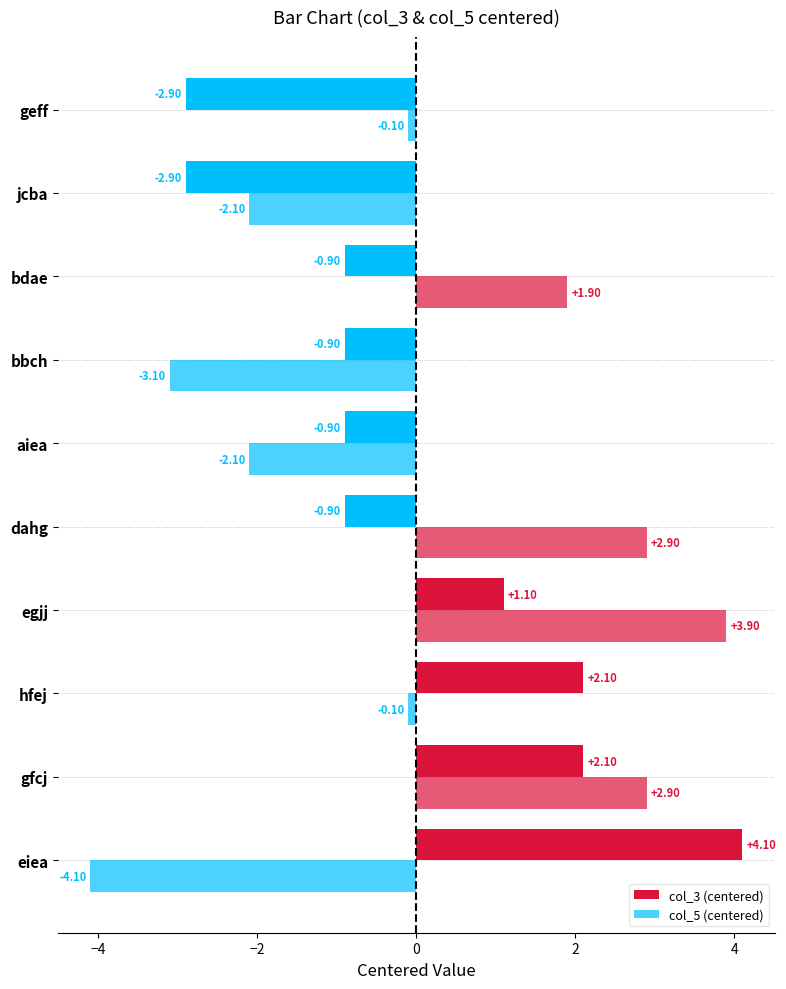

Rank the series by their maximum value, from highest to lowest.

col_3 (centered), col_5 (centered)